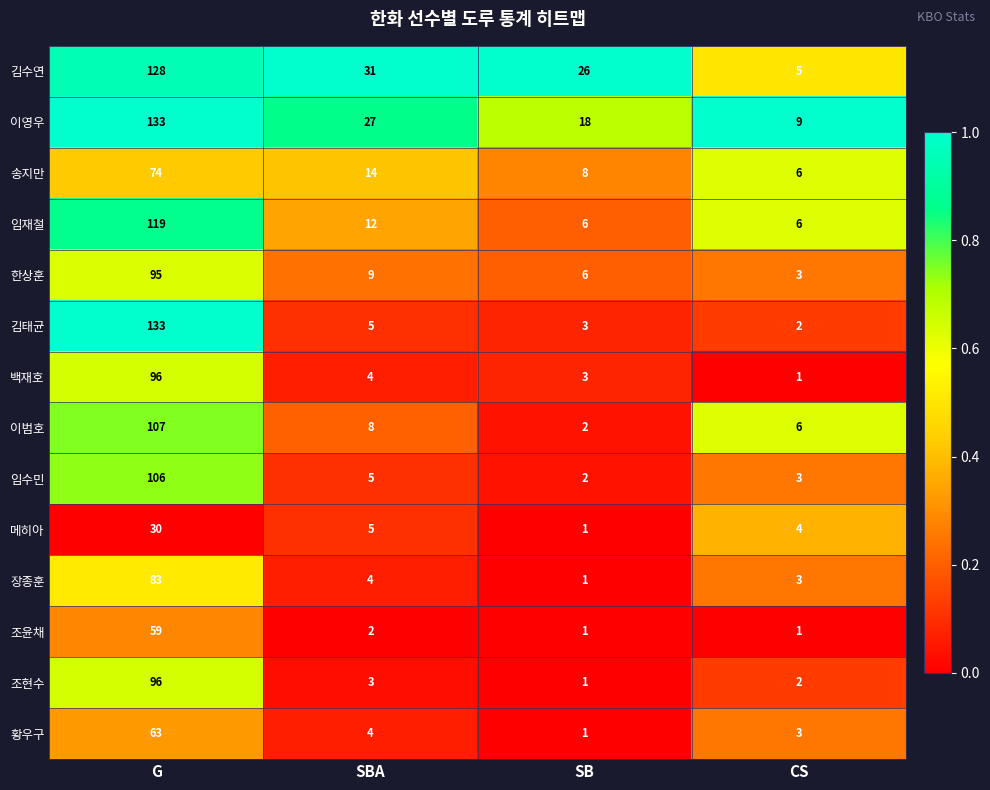

True or false: 한상훈 has a value of 2 at CS.

False